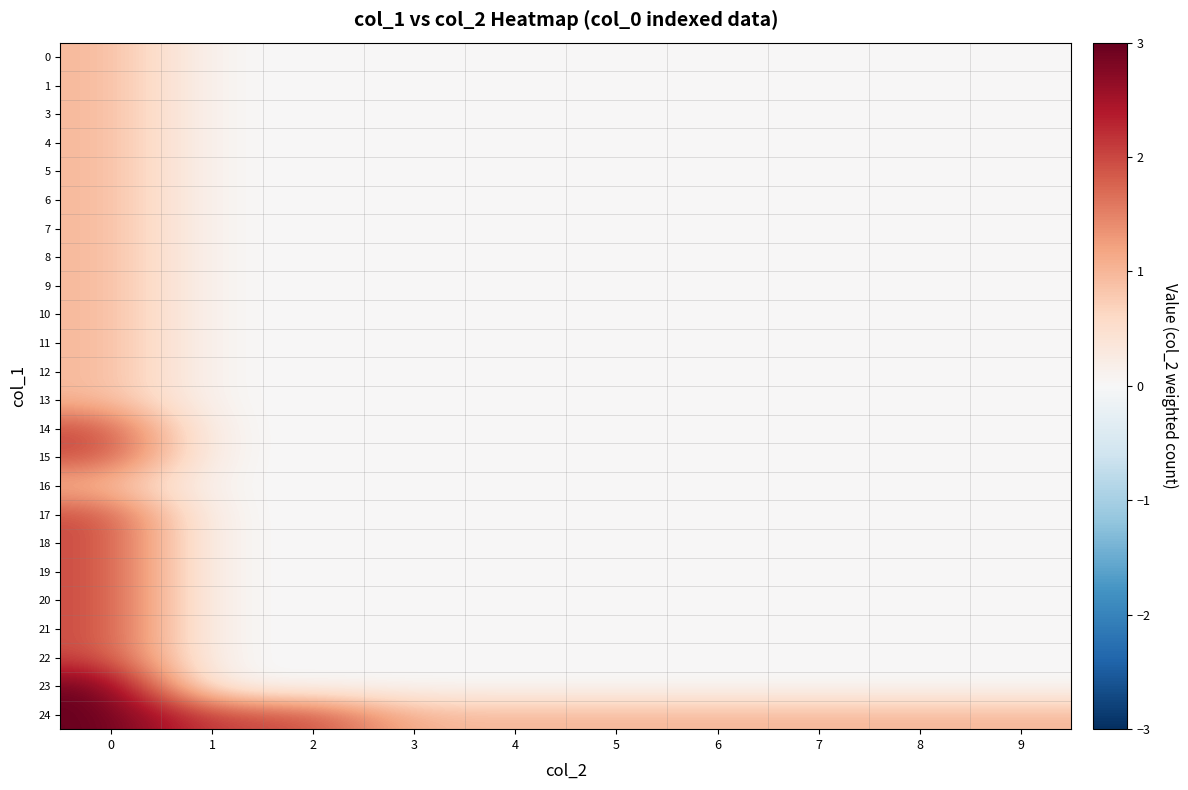

Reading left to right, extract all data points from this chart.

0: 0=1	1=0	2=0	3=0	4=0	5=0	6=0	7=0	8=0	9=0
1: 0=1	1=0	2=0	3=0	4=0	5=0	6=0	7=0	8=0	9=0
3: 0=1	1=0	2=0	3=0	4=0	5=0	6=0	7=0	8=0	9=0
4: 0=1	1=0	2=0	3=0	4=0	5=0	6=0	7=0	8=0	9=0
5: 0=1	1=0	2=0	3=0	4=0	5=0	6=0	7=0	8=0	9=0
6: 0=1	1=0	2=0	3=0	4=0	5=0	6=0	7=0	8=0	9=0
7: 0=1	1=0	2=0	3=0	4=0	5=0	6=0	7=0	8=0	9=0
8: 0=1	1=0	2=0	3=0	4=0	5=0	6=0	7=0	8=0	9=0
9: 0=1	1=0	2=0	3=0	4=0	5=0	6=0	7=0	8=0	9=0
10: 0=1	1=0	2=0	3=0	4=0	5=0	6=0	7=0	8=0	9=0
11: 0=1	1=0	2=0	3=0	4=0	5=0	6=0	7=0	8=0	9=0
12: 0=1	1=0	2=0	3=0	4=0	5=0	6=0	7=0	8=0	9=0
13: 0=1	1=0	2=0	3=0	4=0	5=0	6=0	7=0	8=0	9=0
14: 0=2	1=0	2=0	3=0	4=0	5=0	6=0	7=0	8=0	9=0
15: 0=2	1=0	2=0	3=0	4=0	5=0	6=0	7=0	8=0	9=0
16: 0=1	1=0	2=0	3=0	4=0	5=0	6=0	7=0	8=0	9=0
17: 0=2	1=0	2=0	3=0	4=0	5=0	6=0	7=0	8=0	9=0
18: 0=2	1=0	2=0	3=0	4=0	5=0	6=0	7=0	8=0	9=0
19: 0=2	1=0	2=0	3=0	4=0	5=0	6=0	7=0	8=0	9=0
20: 0=2	1=0	2=0	3=0	4=0	5=0	6=0	7=0	8=0	9=0
21: 0=2	1=0	2=0	3=0	4=0	5=0	6=0	7=0	8=0	9=0
22: 0=2	1=0	2=0	3=0	4=0	5=0	6=0	7=0	8=0	9=0
23: 0=3	1=0	2=0	3=0	4=0	5=0	6=0	7=0	8=0	9=0
24: 0=3	1=2	2=2	3=1	4=1	5=1	6=1	7=1	8=1	9=1